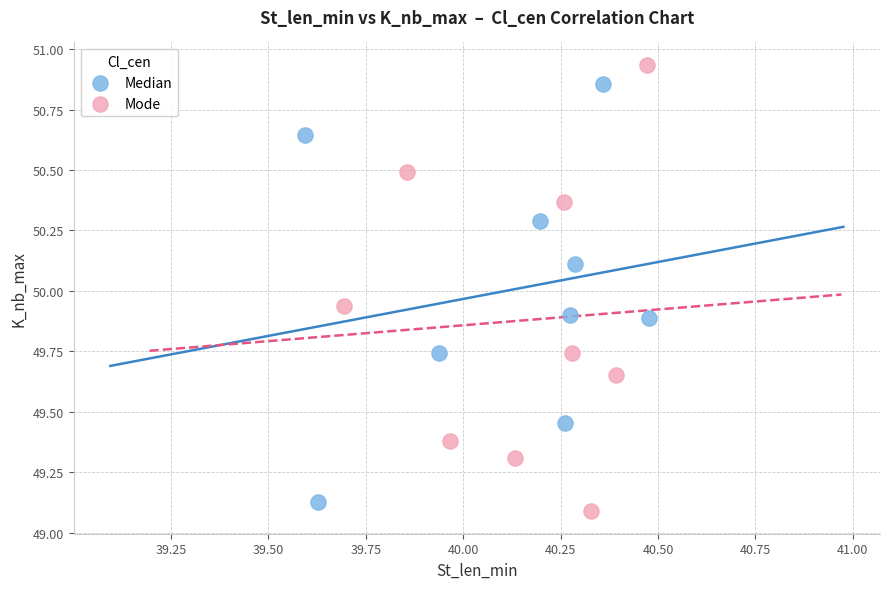

Which series contains the highest Y value?

Mode